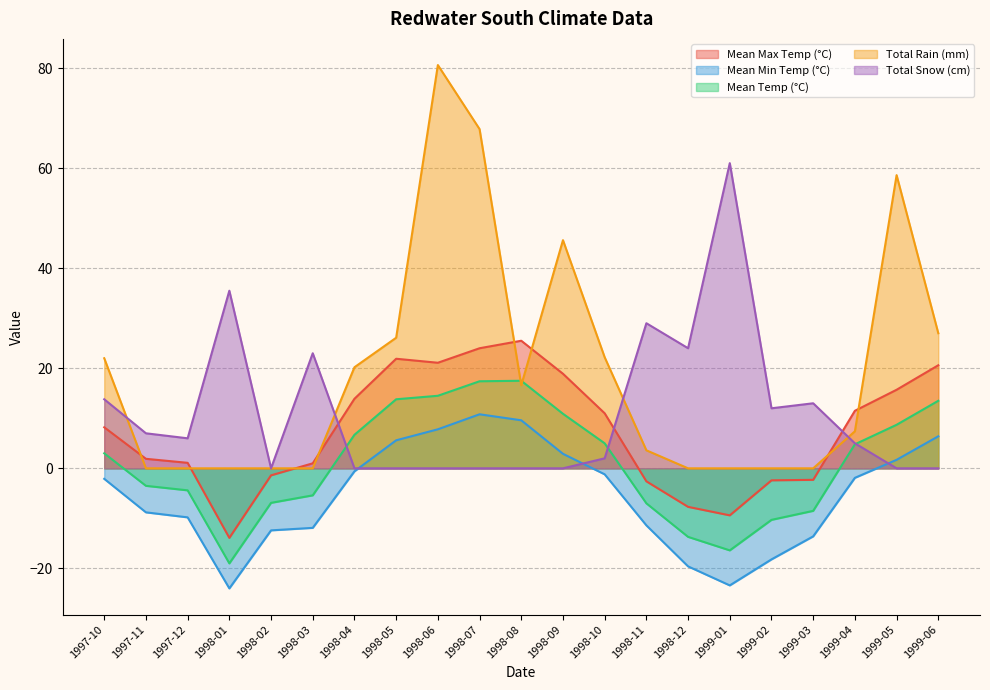

What is the sum of all Mean Min Temp (°C) values?

-114.1